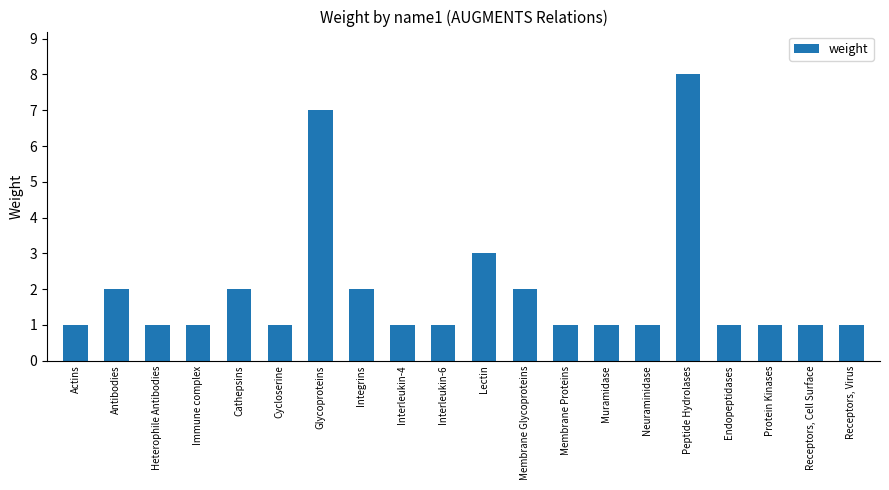

At which label is the value closest to 4?

Lectin